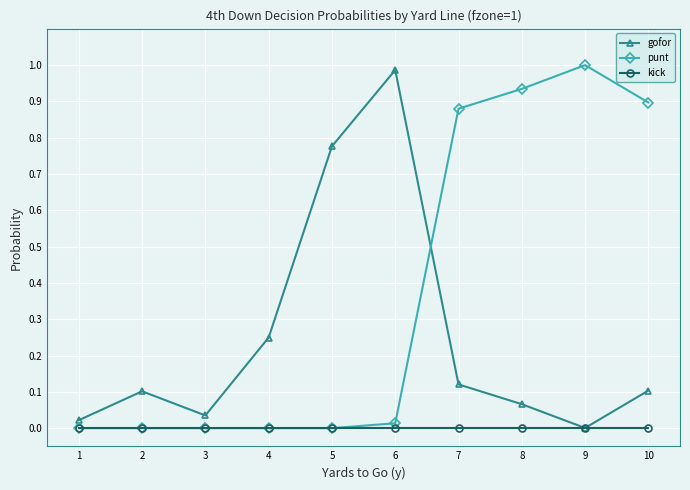

Between 4 and 7, which series saw the biggest shift?

punt